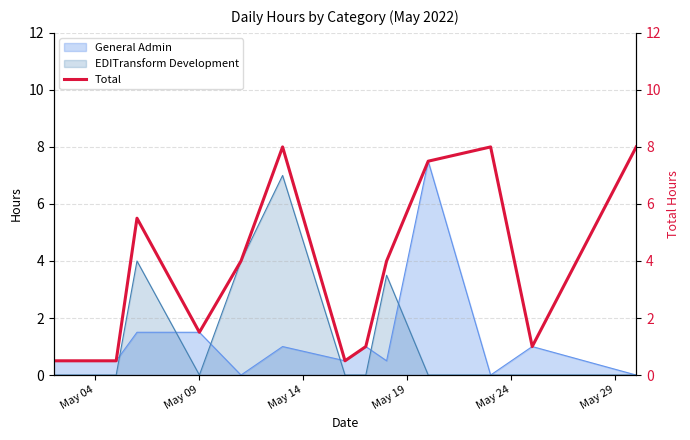

What is the highest value of the EDITransform Development series?

7.0